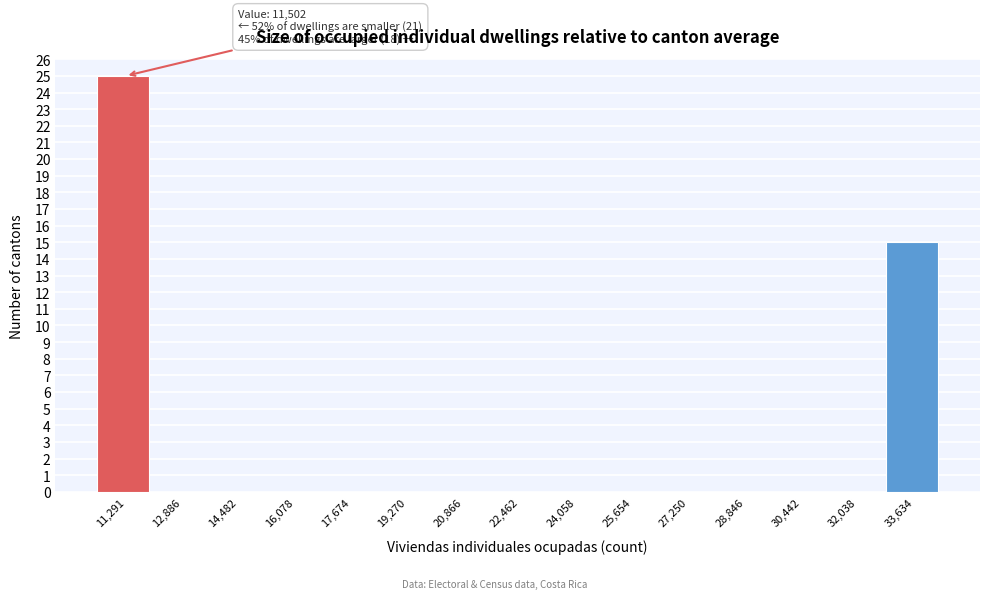

Reading left to right, what are all the values shown in this chart?

11,291=25	12,886=0	14,482=0	16,078=0	17,674=0	19,270=0	20,866=0	22,462=0	24,058=0	25,654=0	27,250=0	28,846=0	30,442=0	32,038=0	33,634=15